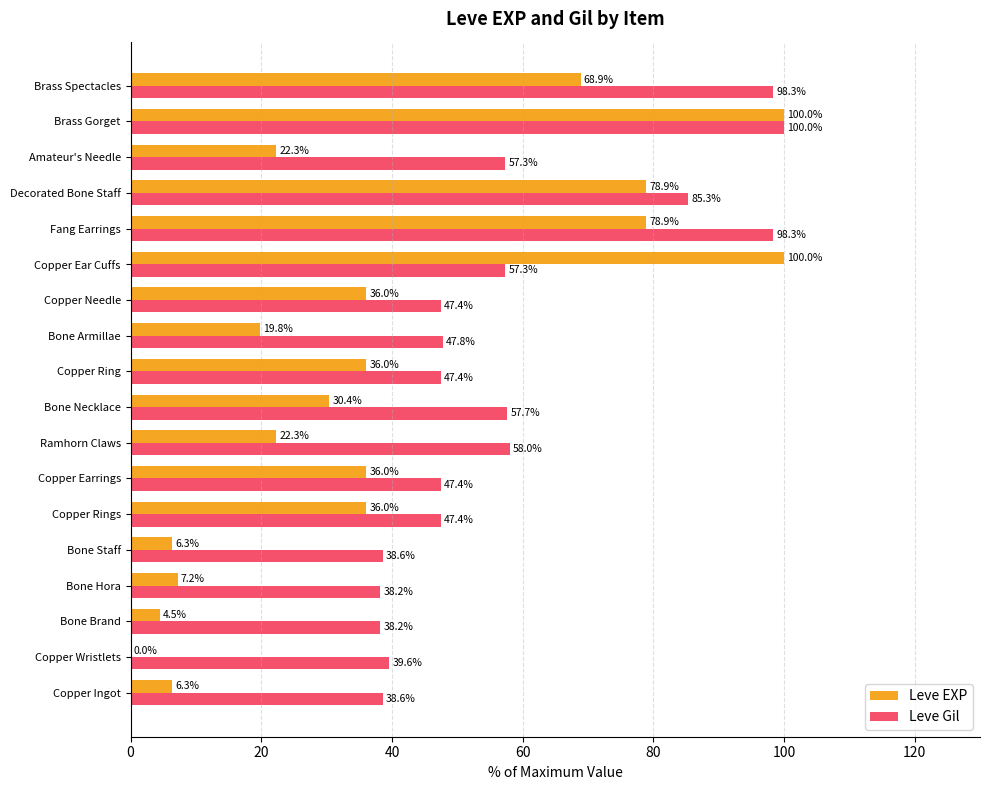

What value does the Leve Gil series have at Brass Gorget?

100.0